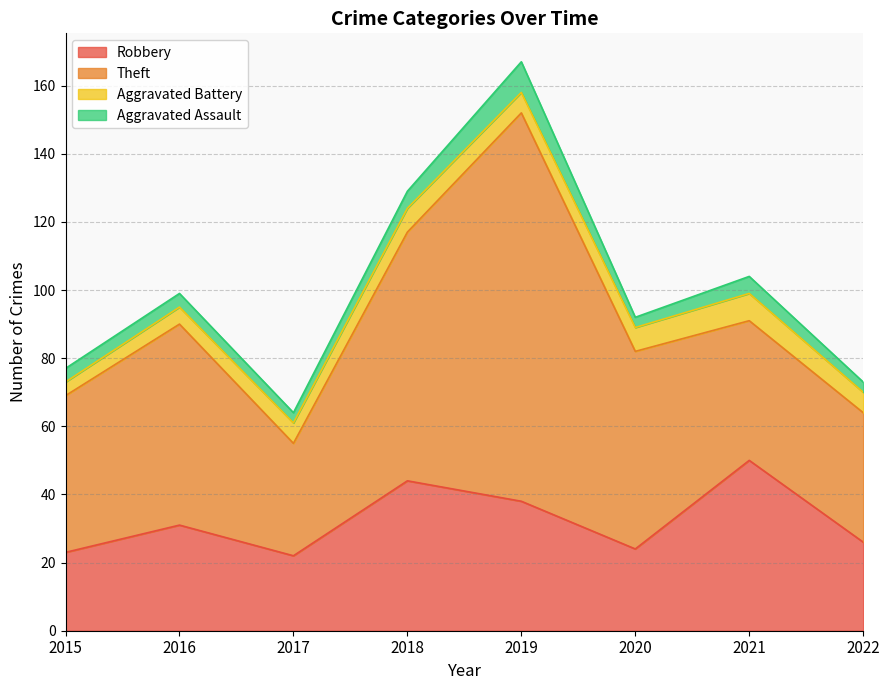

Reading right to left, transcribe all the data shown in this chart.

Robbery: 2022=26	2021=50	2020=24	2019=38	2018=44	2017=22	2016=31	2015=23
Theft: 2022=38	2021=41	2020=58	2019=114	2018=73	2017=33	2016=59	2015=46
Aggravated Battery: 2022=6	2021=8	2020=7	2019=6	2018=7	2017=6	2016=5	2015=4
Aggravated Assault: 2022=3	2021=5	2020=3	2019=9	2018=5	2017=3	2016=4	2015=4